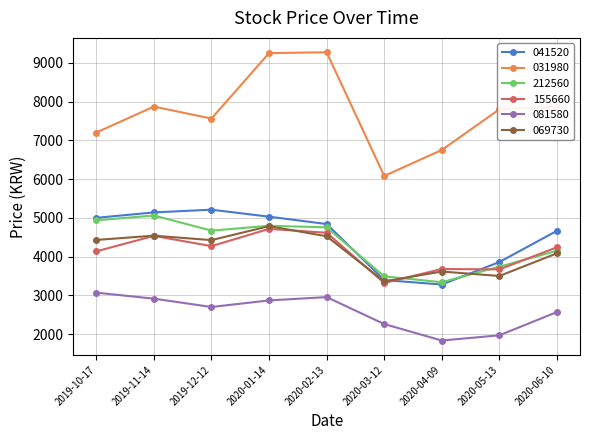

What position from the left is 2020-06-10?

9